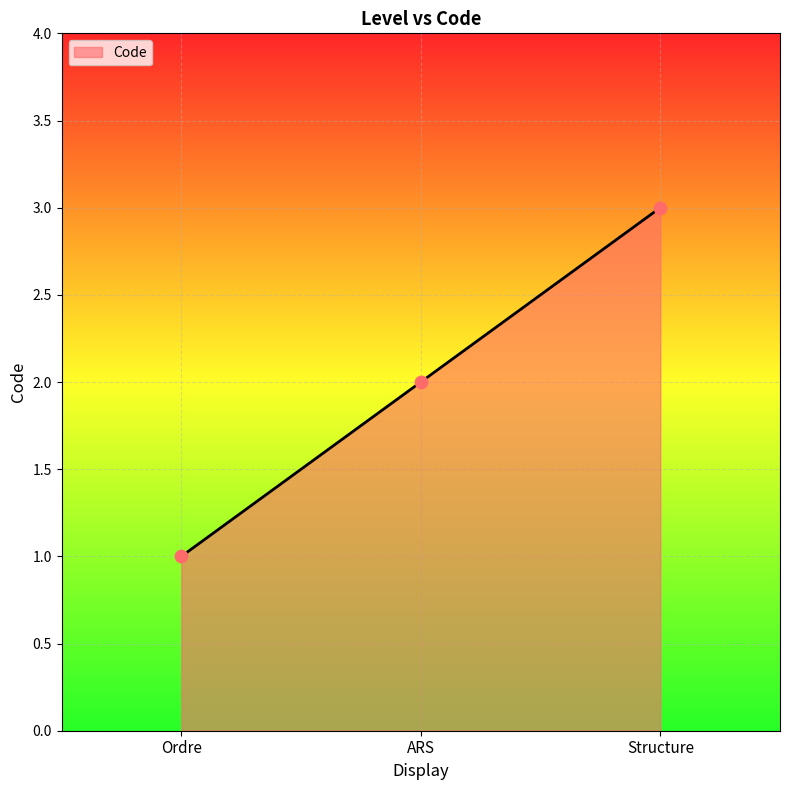

What is the change in value from Ordre to Structure?

+2